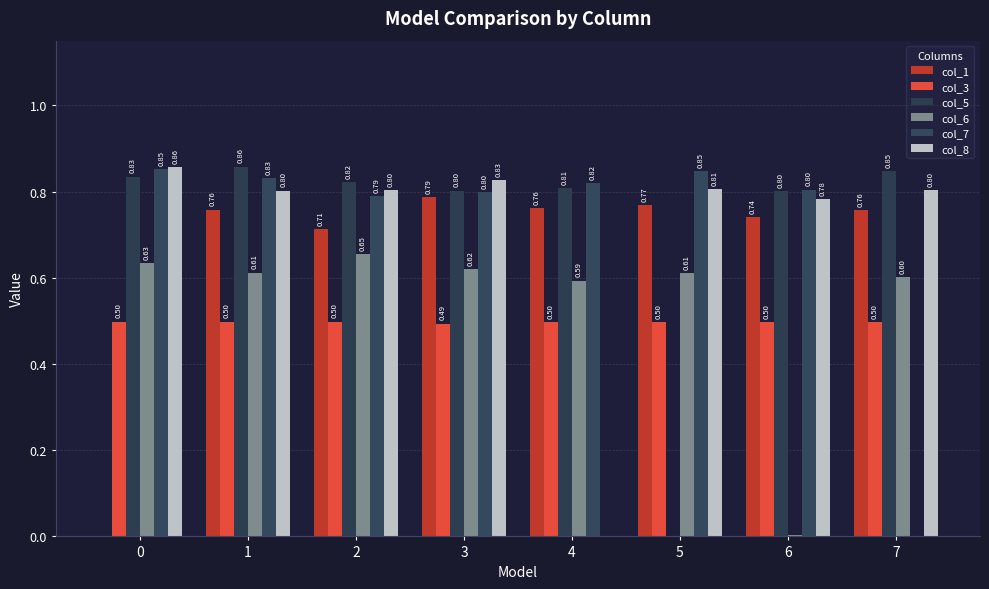

What is the sum of the col_8 values at 0 and 3?

1.7